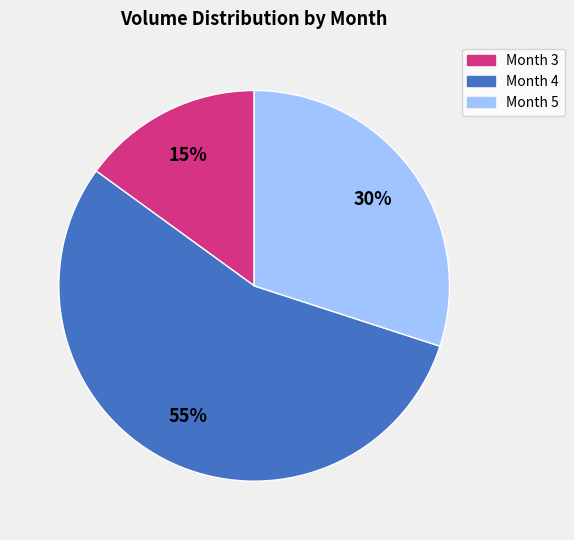

Which slice is the largest?

Month 4